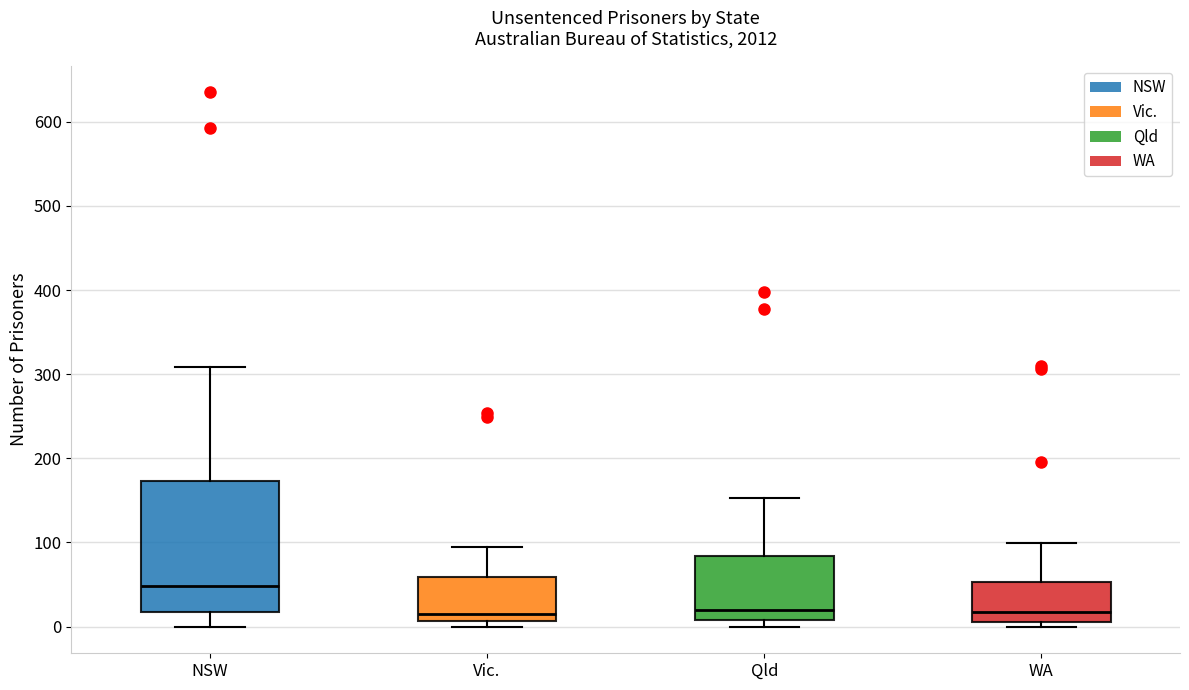

Which box is the tallest, from its lower edge to its upper edge?

NSW